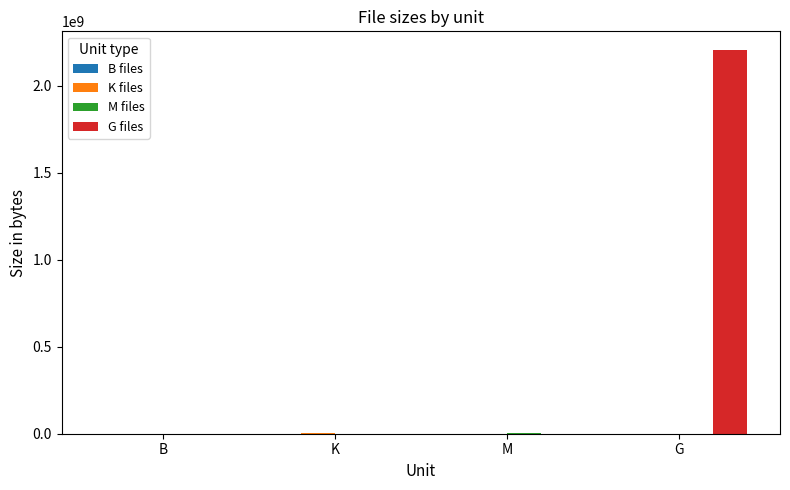

The G files series shows 0.0 at K. True or false?

True